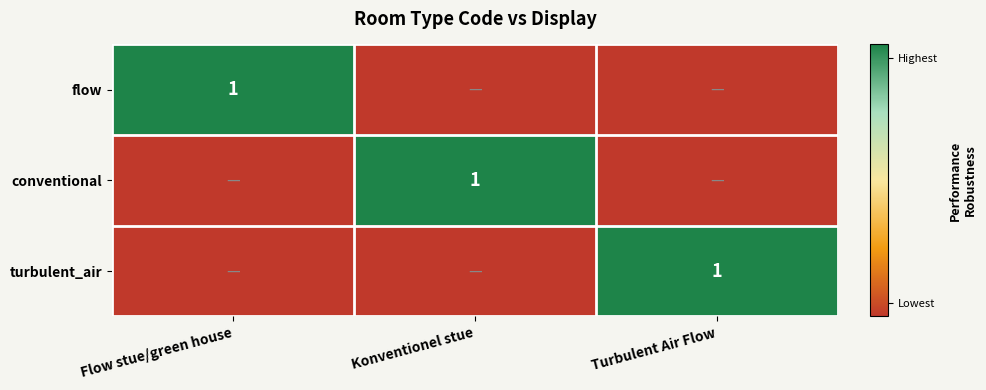

What is the difference between the highest and lowest values at Konventionel stue?

1